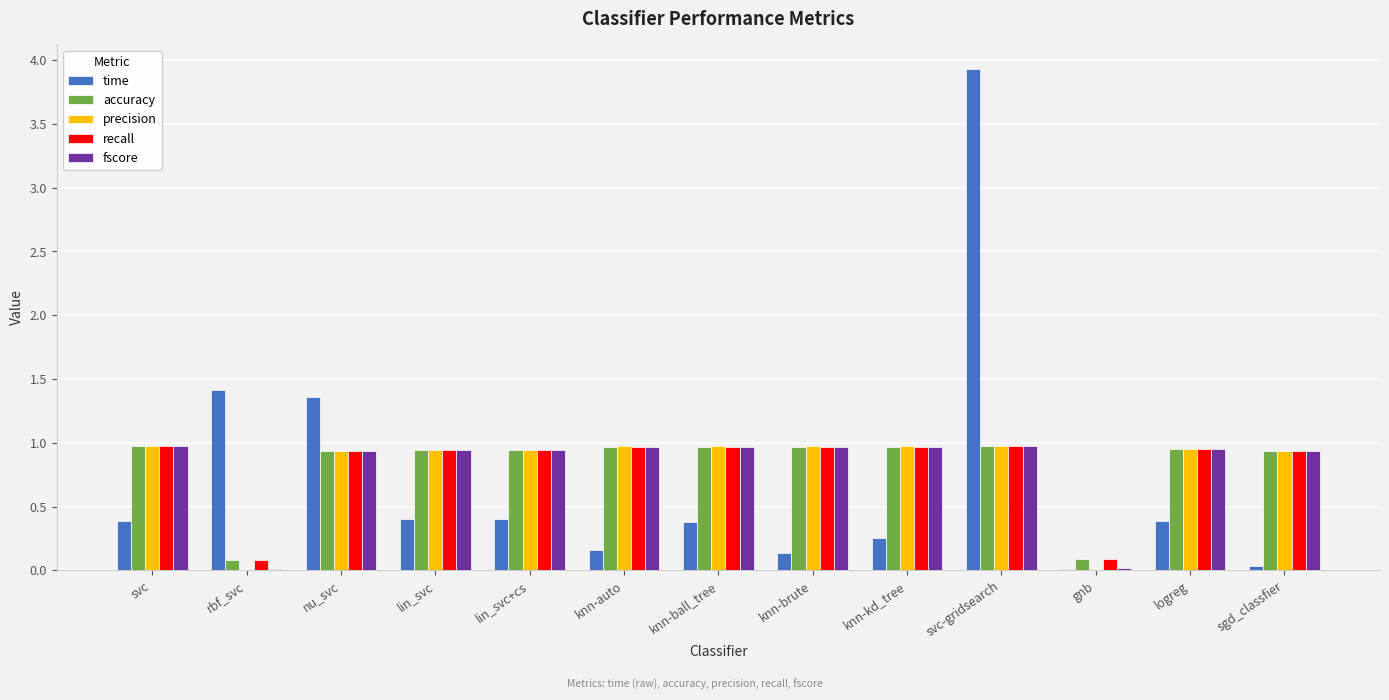

What is the total value across all series at knn-kd_tree?

4.1